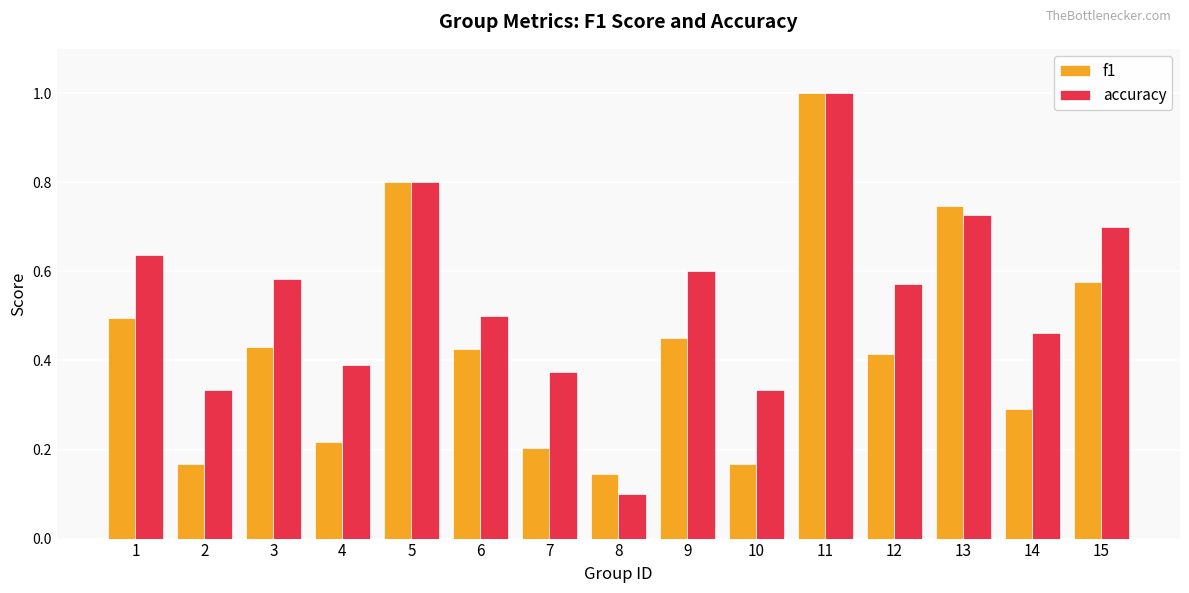

How many distinct data groups are displayed?

2